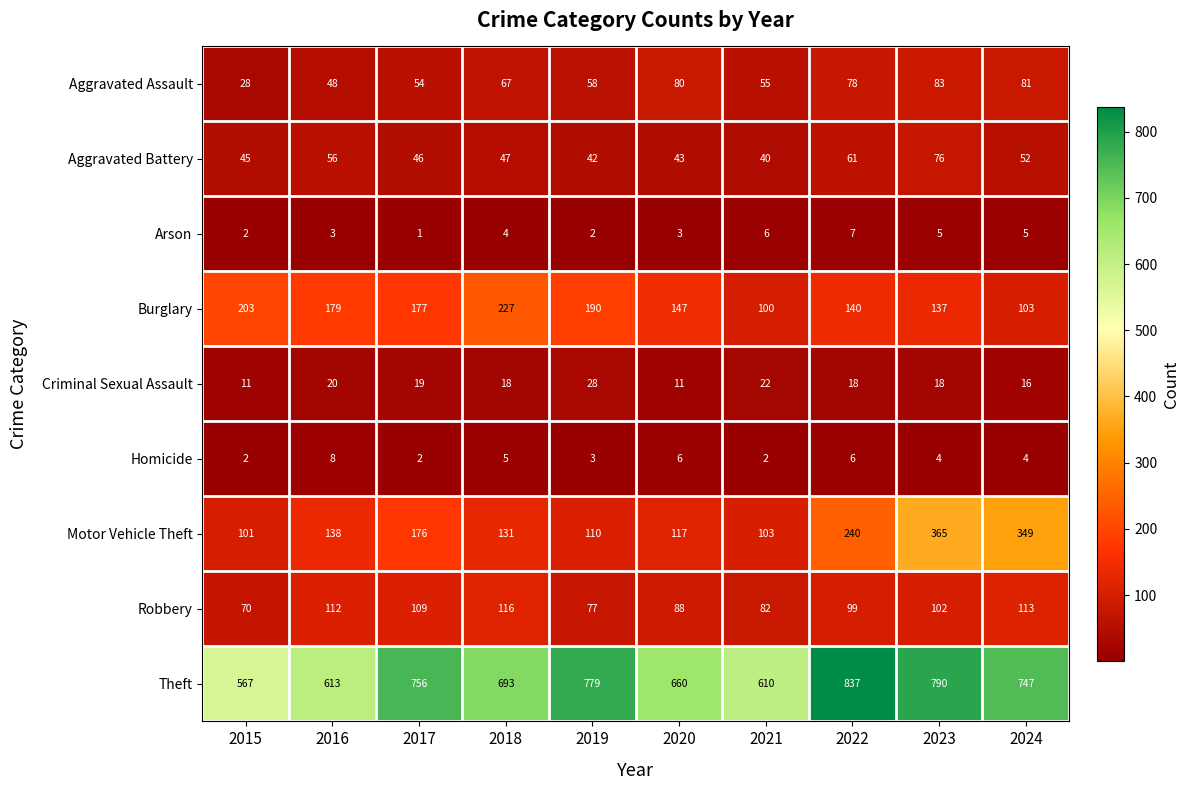

The value of Theft at 2024 is 747. True or false?

True